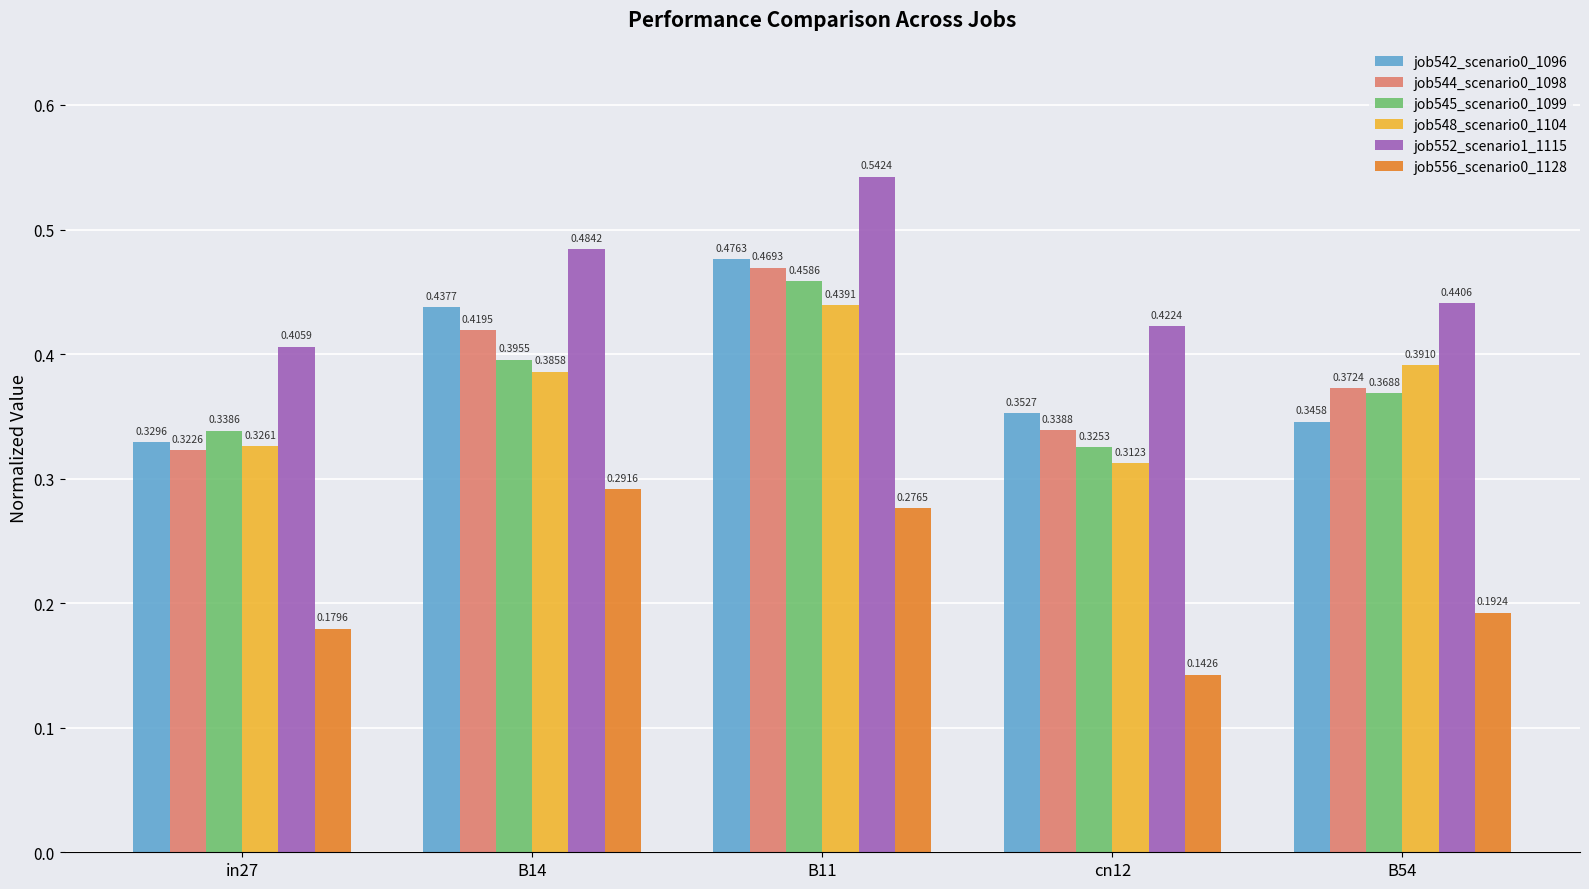

At how many categories does at least one series exceed 0?

5